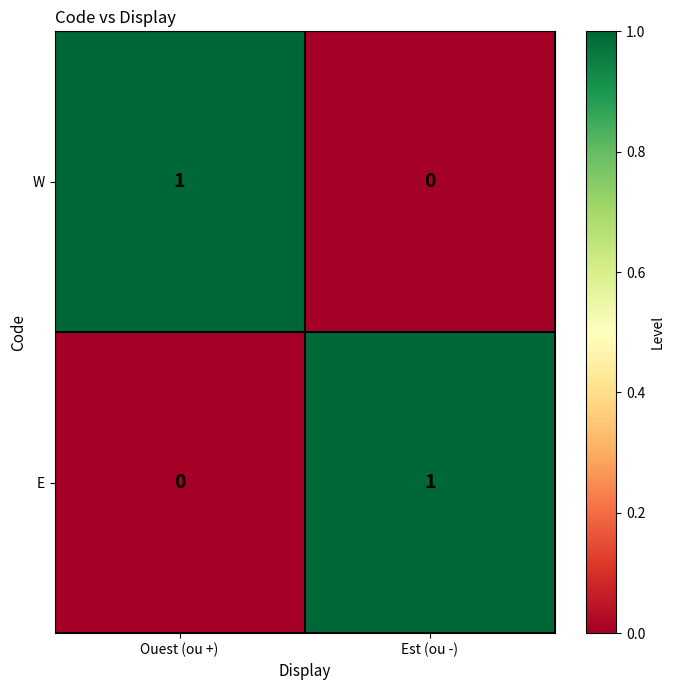

The value of W at Est (ou -) is 0. True or false?

True